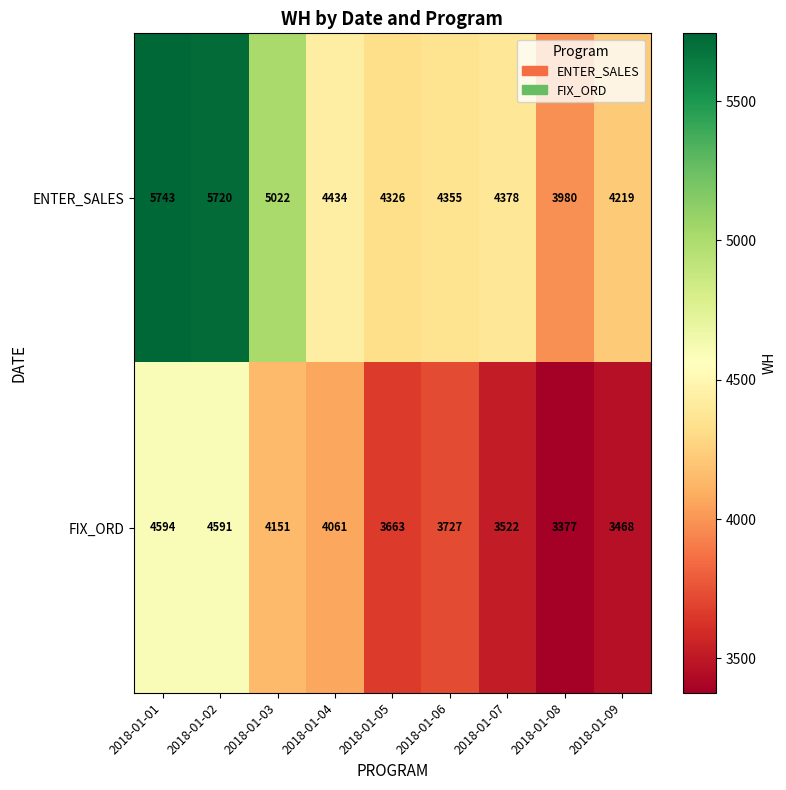

At 2018-01-01, list the series in order from largest to smallest.

ENTER_SALES, FIX_ORD